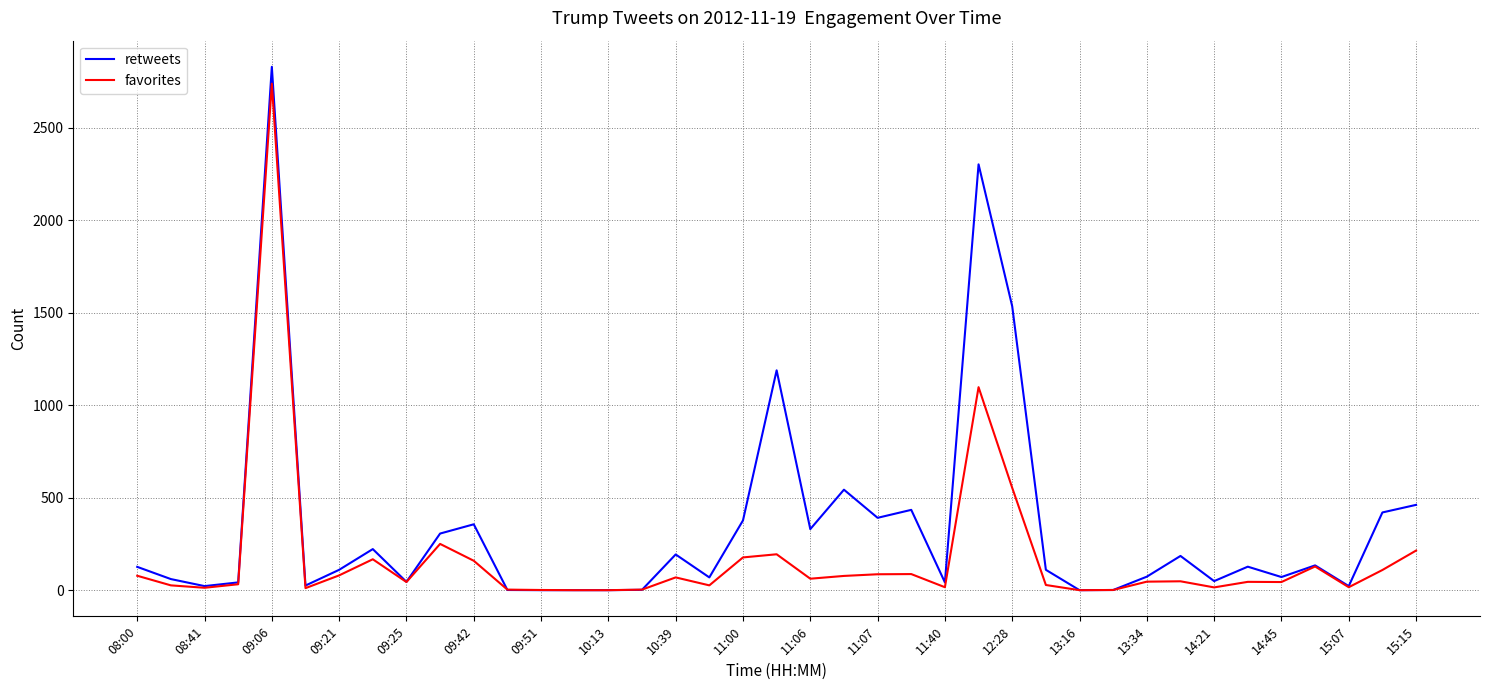

What is the highest value of the retweets series?

2828